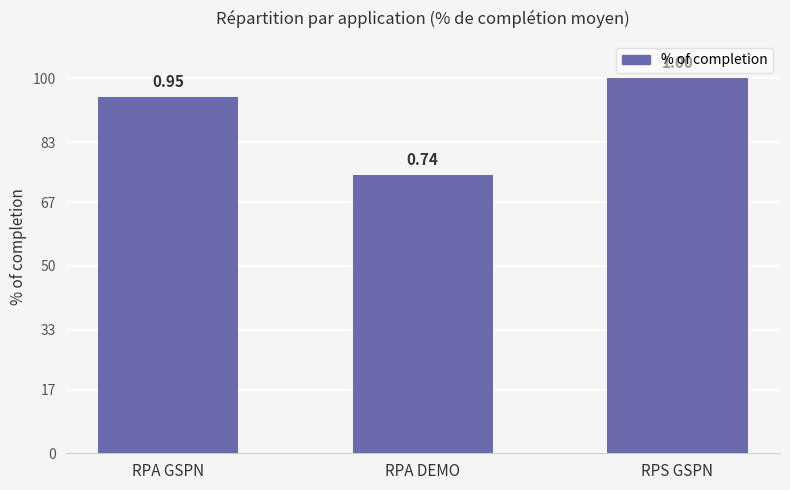

Is it true that the value at RPS GSPN is 1.0?

True